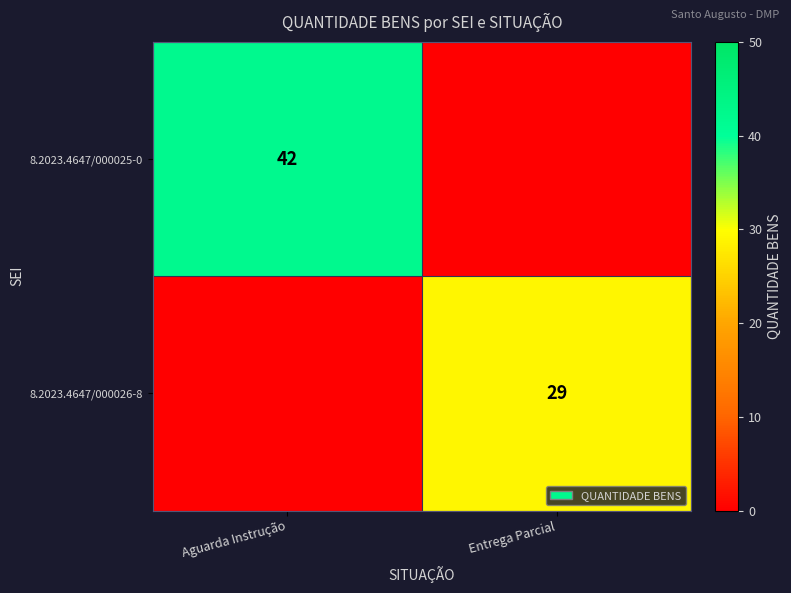

Which has a higher value, Entrega Parcial or Aguarda Instrução?

Aguarda Instrução